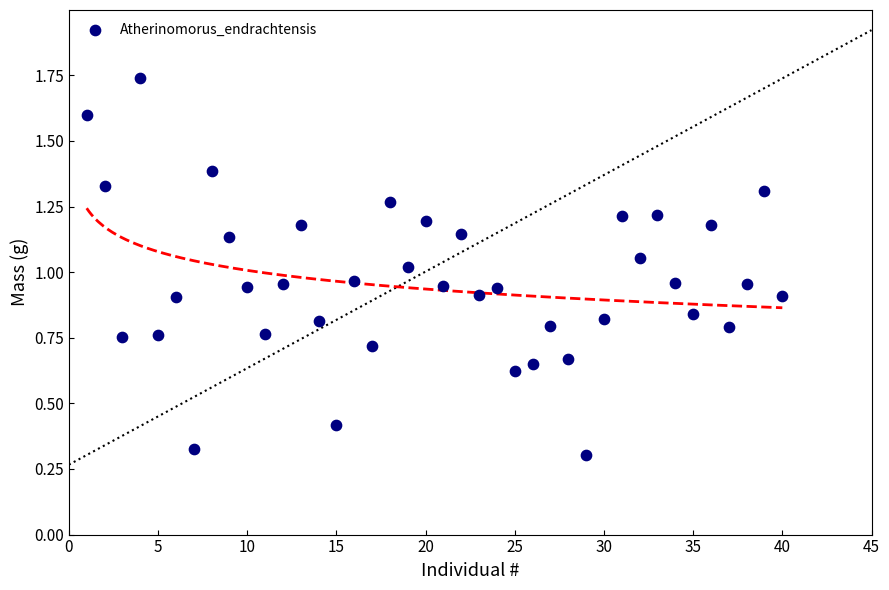

What is the range of Y values (max minus min)?

1.4